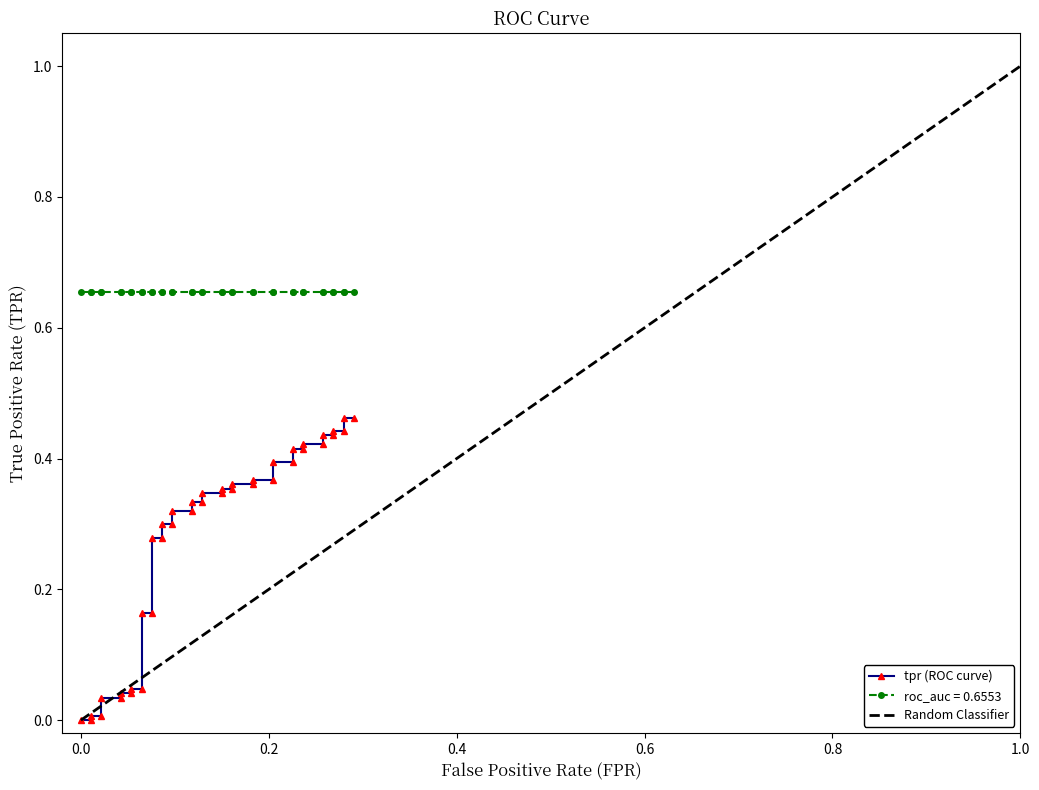

How many categories are shown in the chart?

40